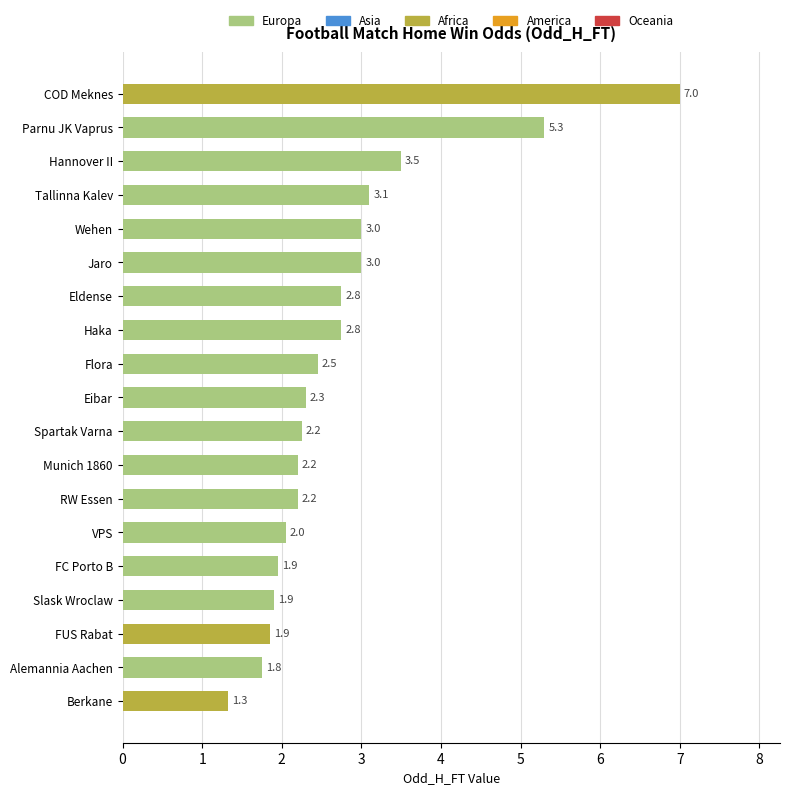

Read the value at Parnu JK Vaprus.

5.3